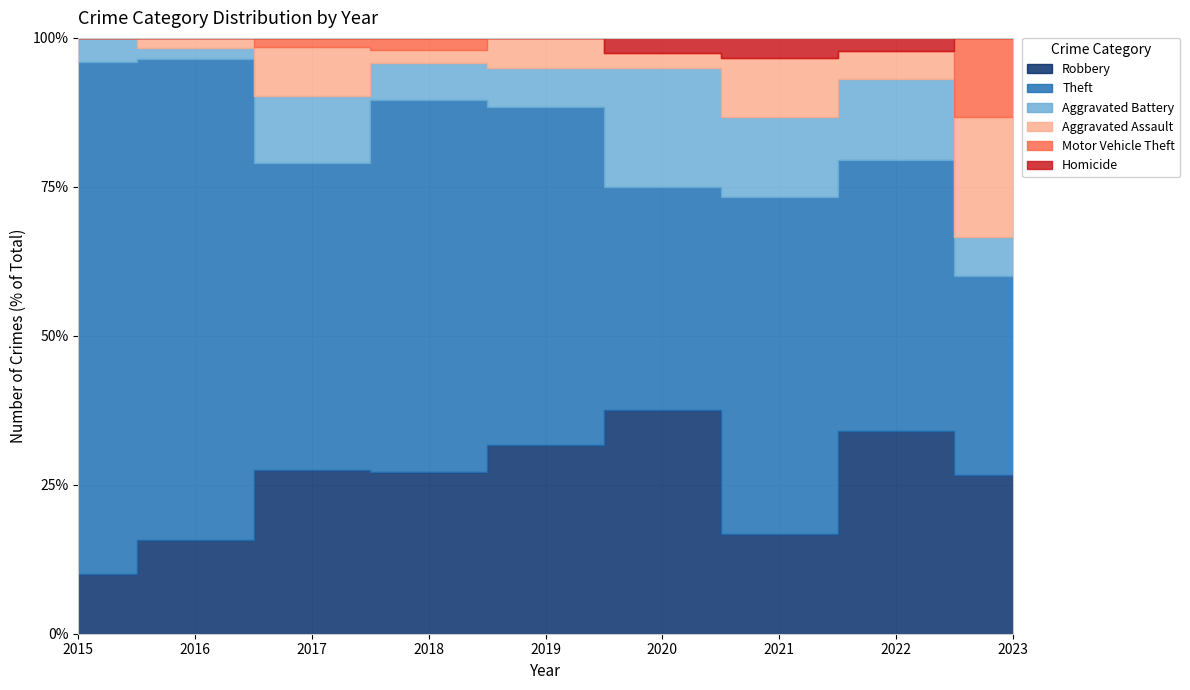

What is the value of the Aggravated Assault point at the 9th from the left?

3